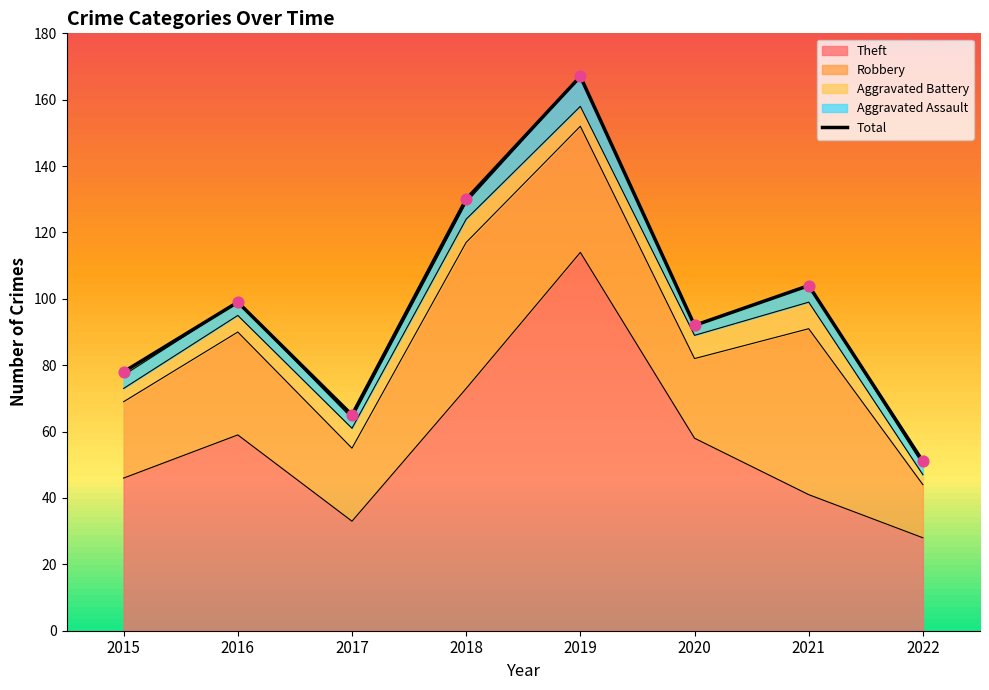

At which category is the sum across all series the highest?

2019